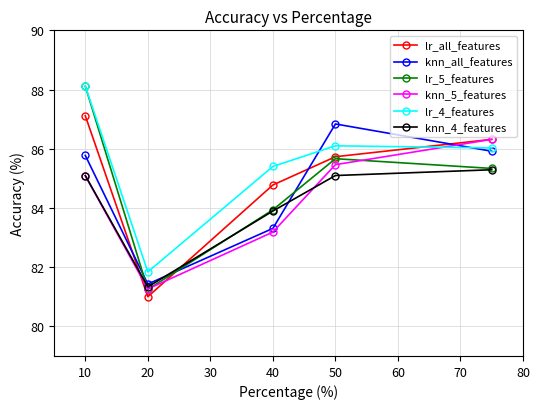

Which series has the largest total across all categories?

lr_4_features